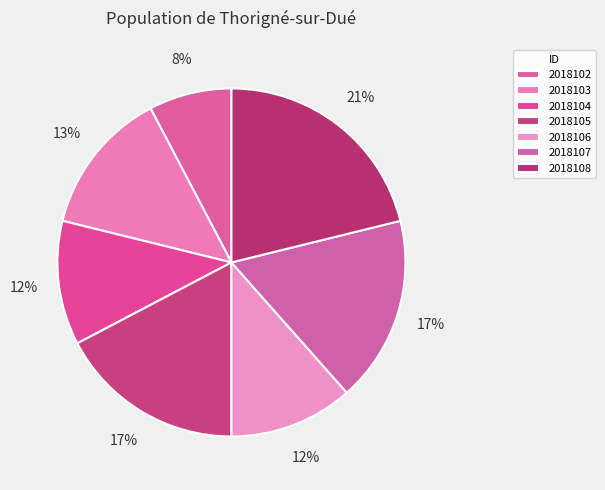

What percentage is the 2018106 slice, to the nearest percent?

12%